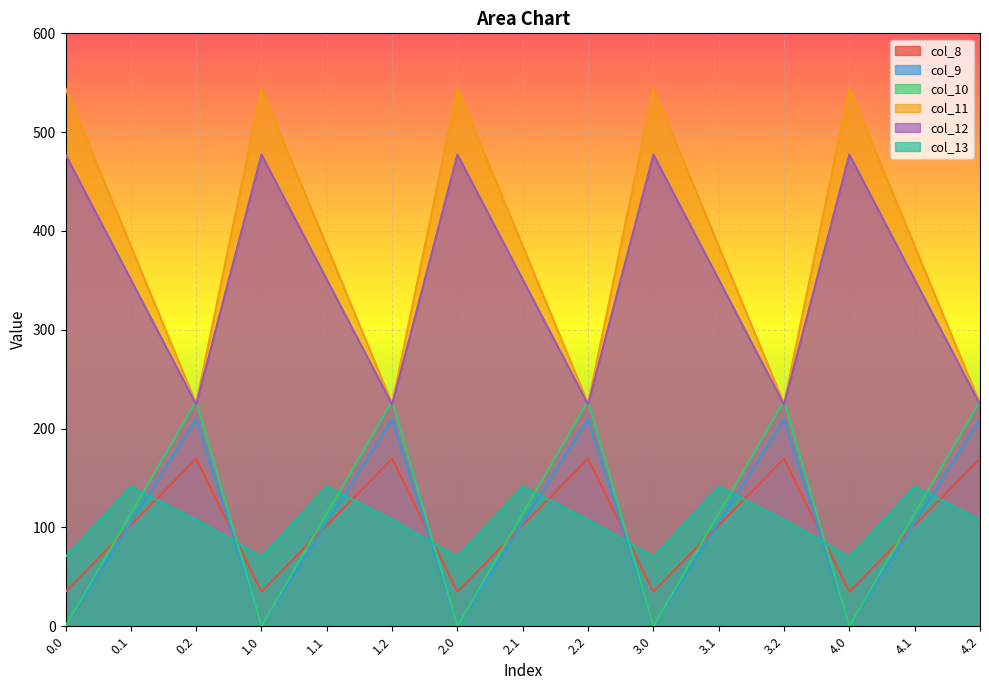

At how many categories does at least one series exceed 298?

10